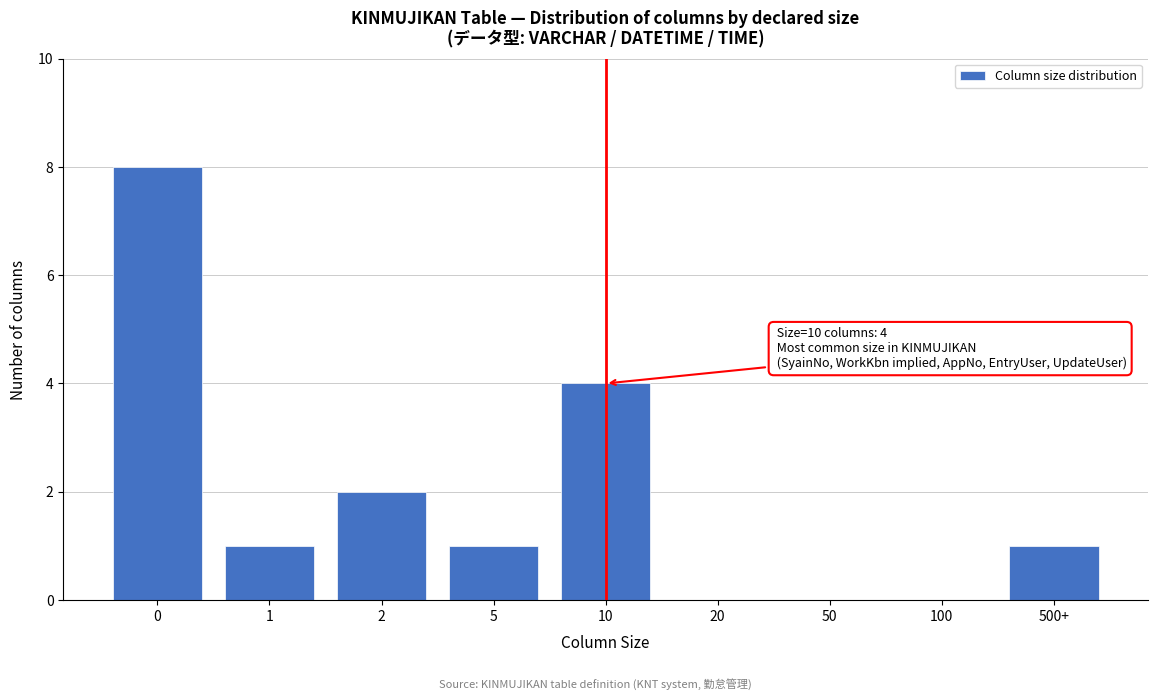

Reading right to left, list all the values displayed in this chart.

500+=1	100=0	50=0	20=0	10=4	5=1	2=2	1=1	0=8